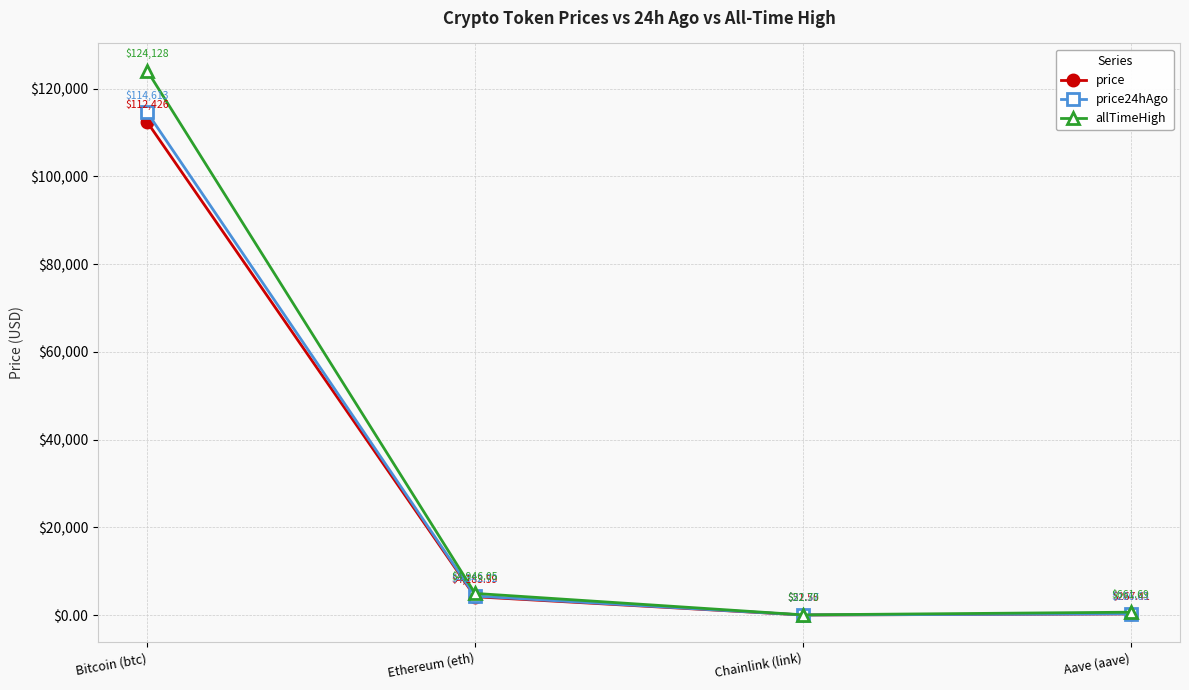

Reading left to right, transcribe all the data shown in this chart.

price: 112426.0	4183.6	21.6	267.4
price24hAgo: 114613.0	4342.7	22.4	286.6
allTimeHigh: 124128.0	4946.1	52.7	661.7